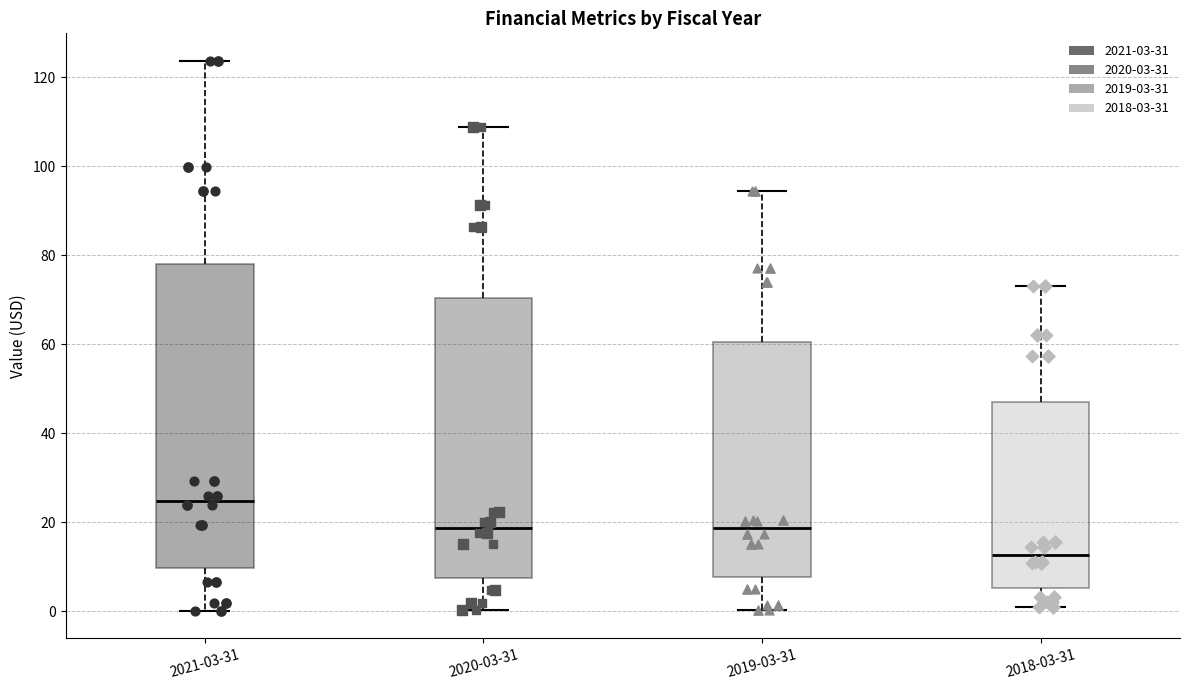

Reading left to right, transcribe this box plot: for each box, give where its median line is, the range the box spans, and where its two whiskers end, as read against the y-axis. The values are not printed on the chart, so give them approximately, as read against the axis.

2021-03-31: median 24, box 10 to 78, whiskers 0 to 124
2020-03-31: median 18, box 8 to 70, whiskers 0 to 108
2019-03-31: median 18, box 8 to 60, whiskers 0 to 94
2018-03-31: median 12, box 6 to 46, whiskers 2 to 74